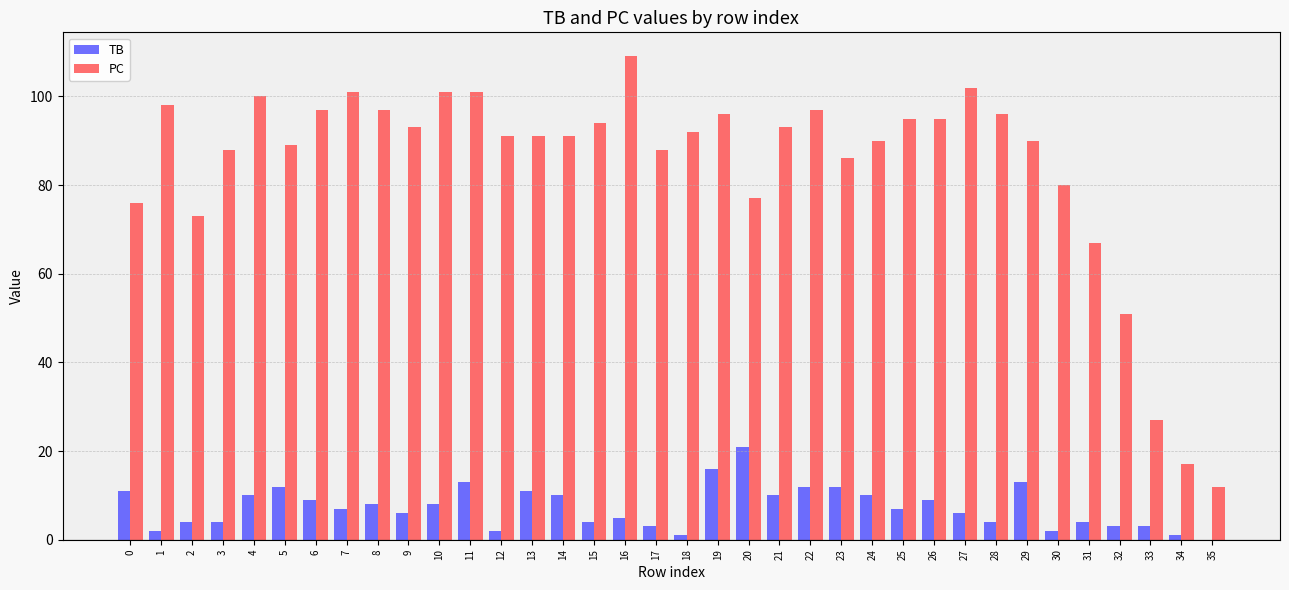

What is the sum of the PC values at 13 and 4?

191